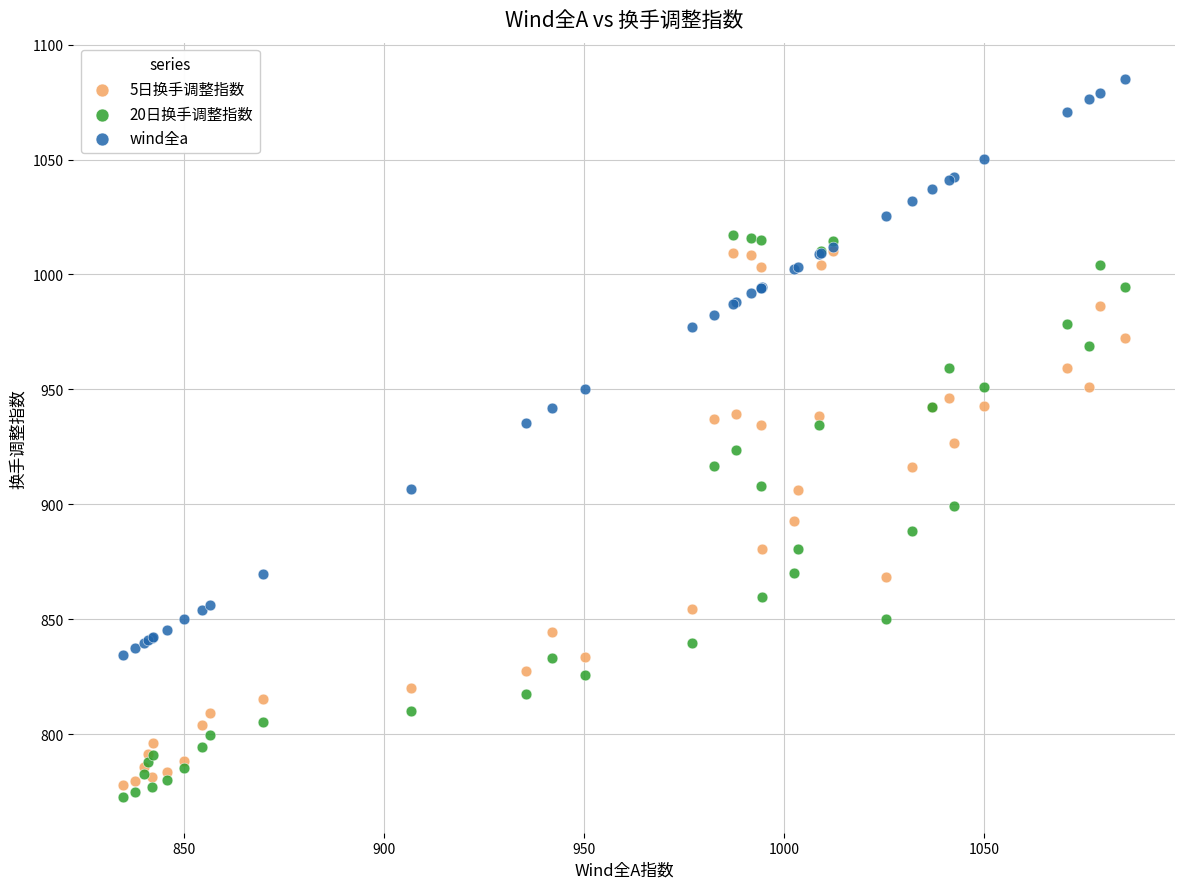

Which series has the largest Y range (max minus min)?

wind全a